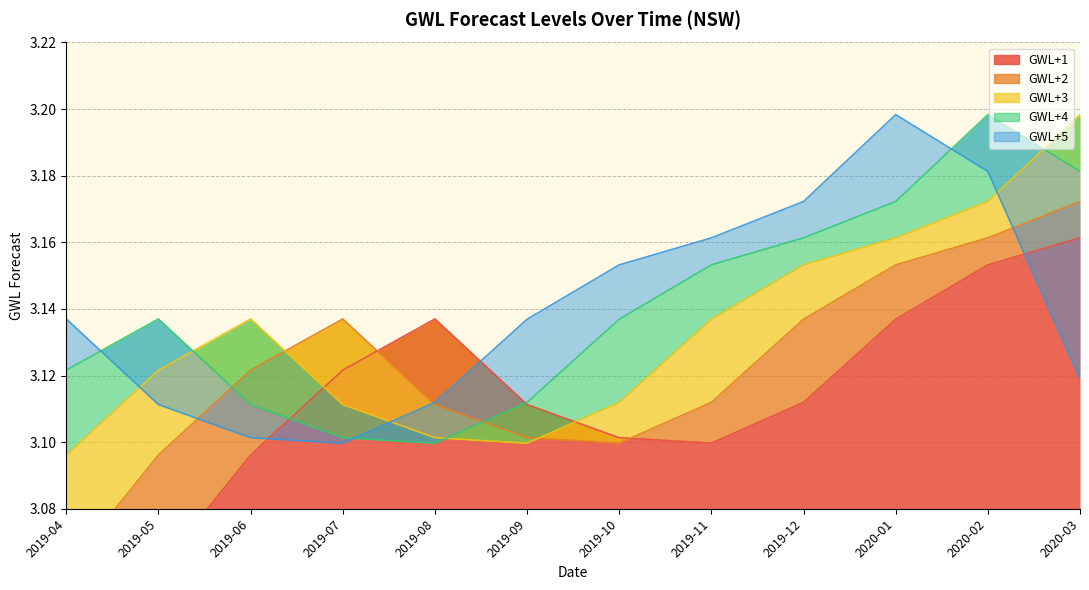

Which series has the largest total across all categories?

GWL+4